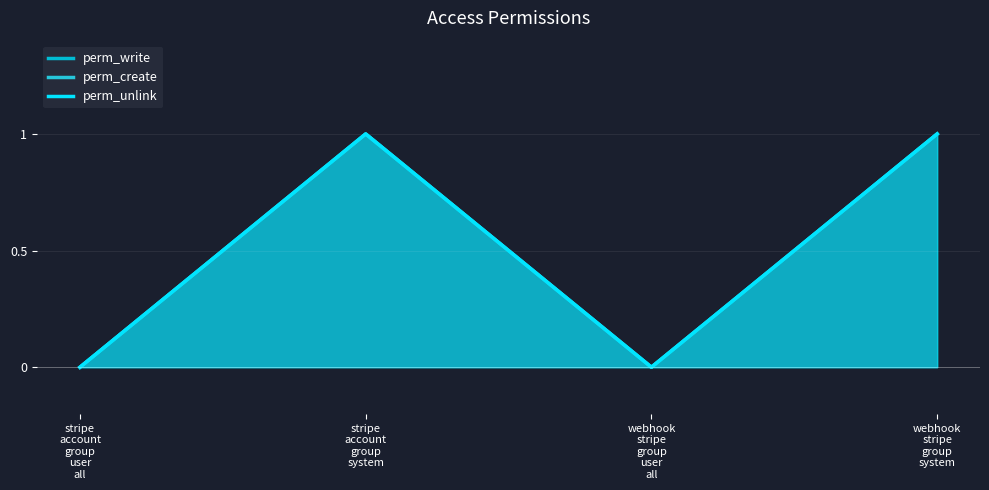

Reading right to left, list all the values displayed in this chart.

perm_write: webhook
stripe
group
system=1	webhook
stripe
group
user
all=0	stripe
account
group
system=1	stripe
account
group
user
all=0
perm_create: webhook
stripe
group
system=1	webhook
stripe
group
user
all=0	stripe
account
group
system=1	stripe
account
group
user
all=0
perm_unlink: webhook
stripe
group
system=1	webhook
stripe
group
user
all=0	stripe
account
group
system=1	stripe
account
group
user
all=0